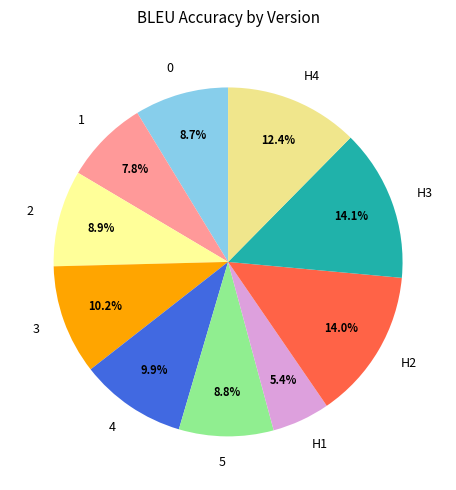

True or false: H2 accounts for 14% of the total.

True